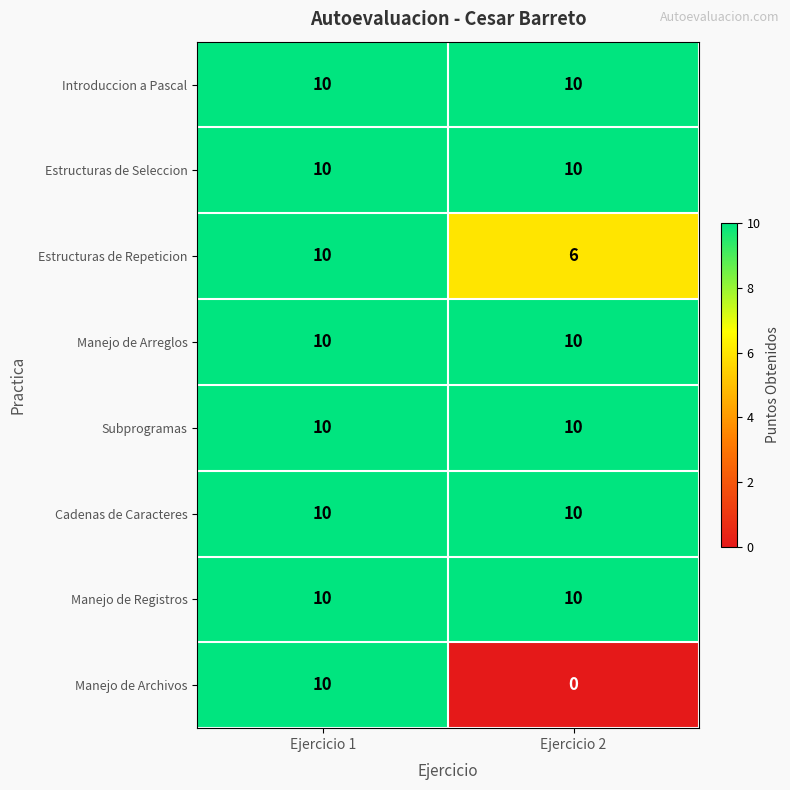

What is the difference between the maximum and minimum values in the Estructuras de Repeticion series?

4